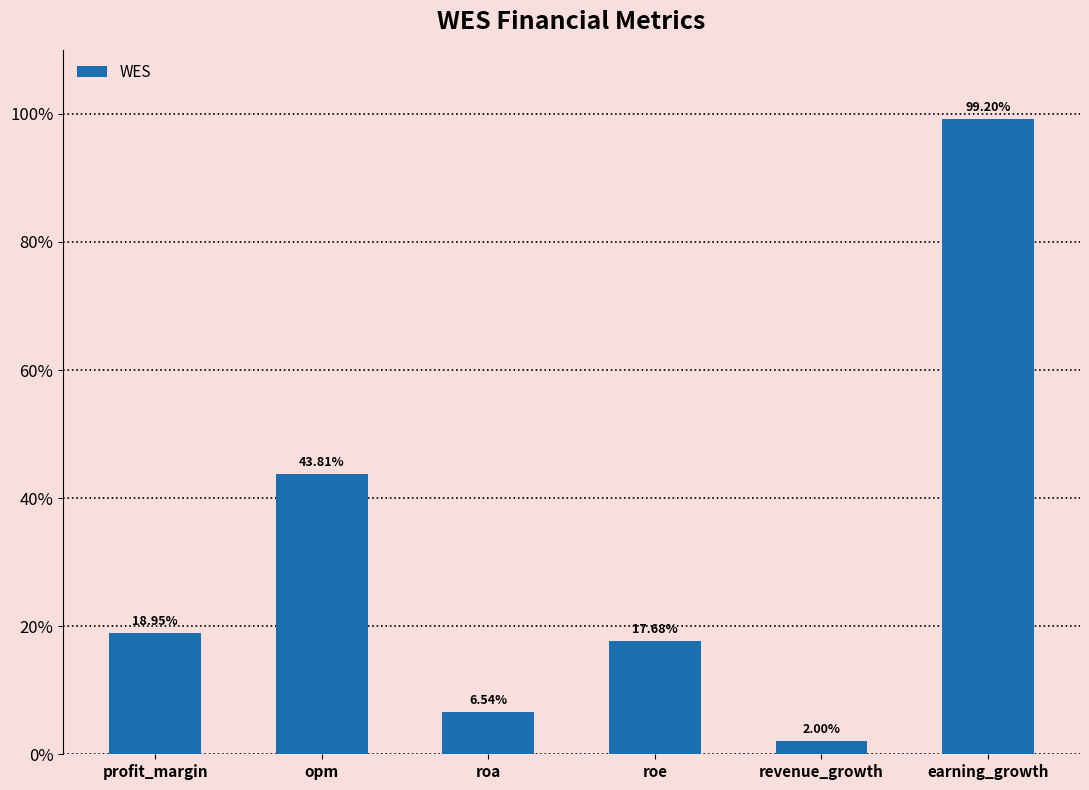

Are the bars grouped side by side (vs. stacked)?

No